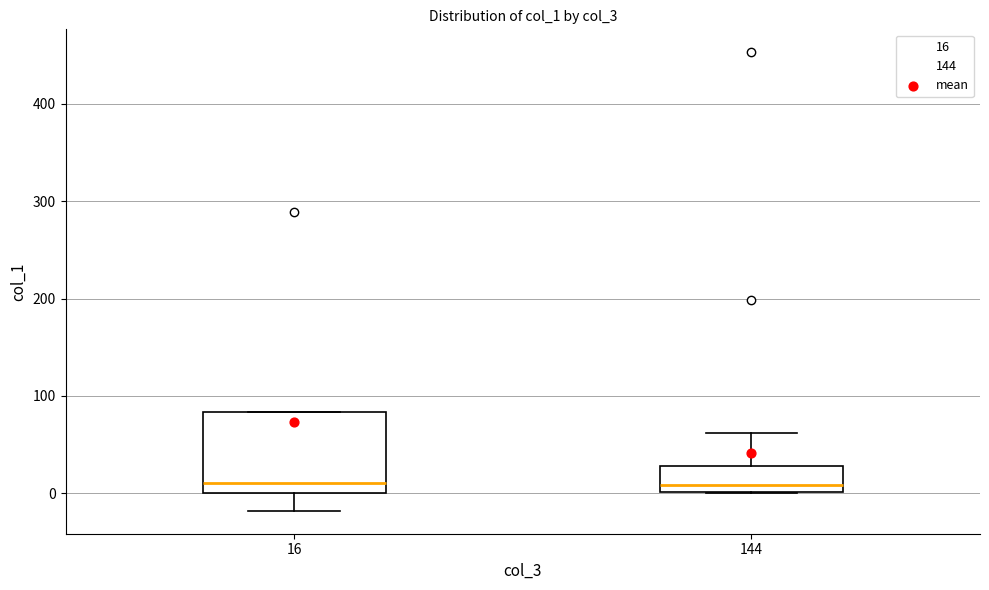

Which box is the tallest, from its lower edge to its upper edge?

16